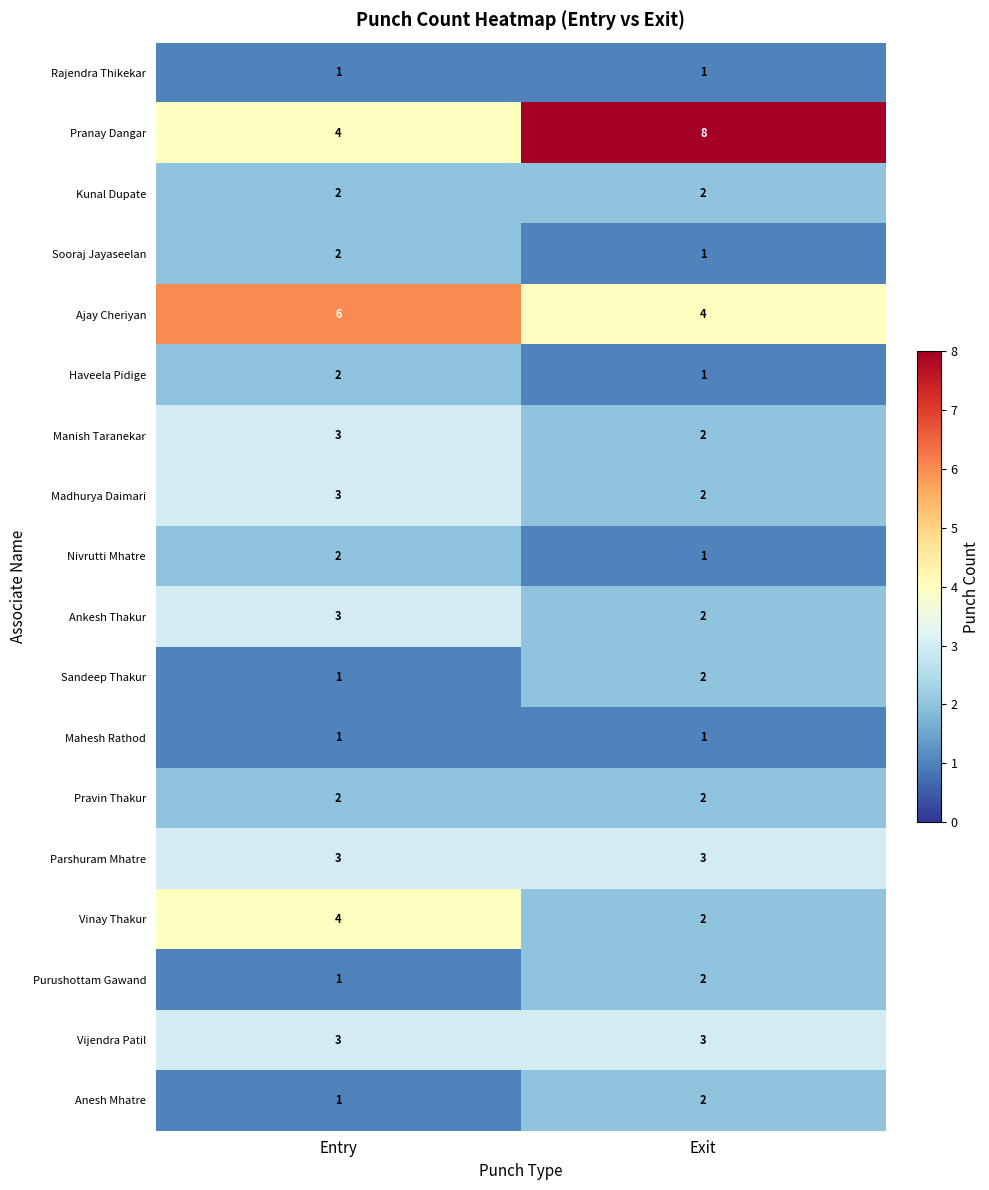

What is the spread (max minus min) of values at Exit?

7